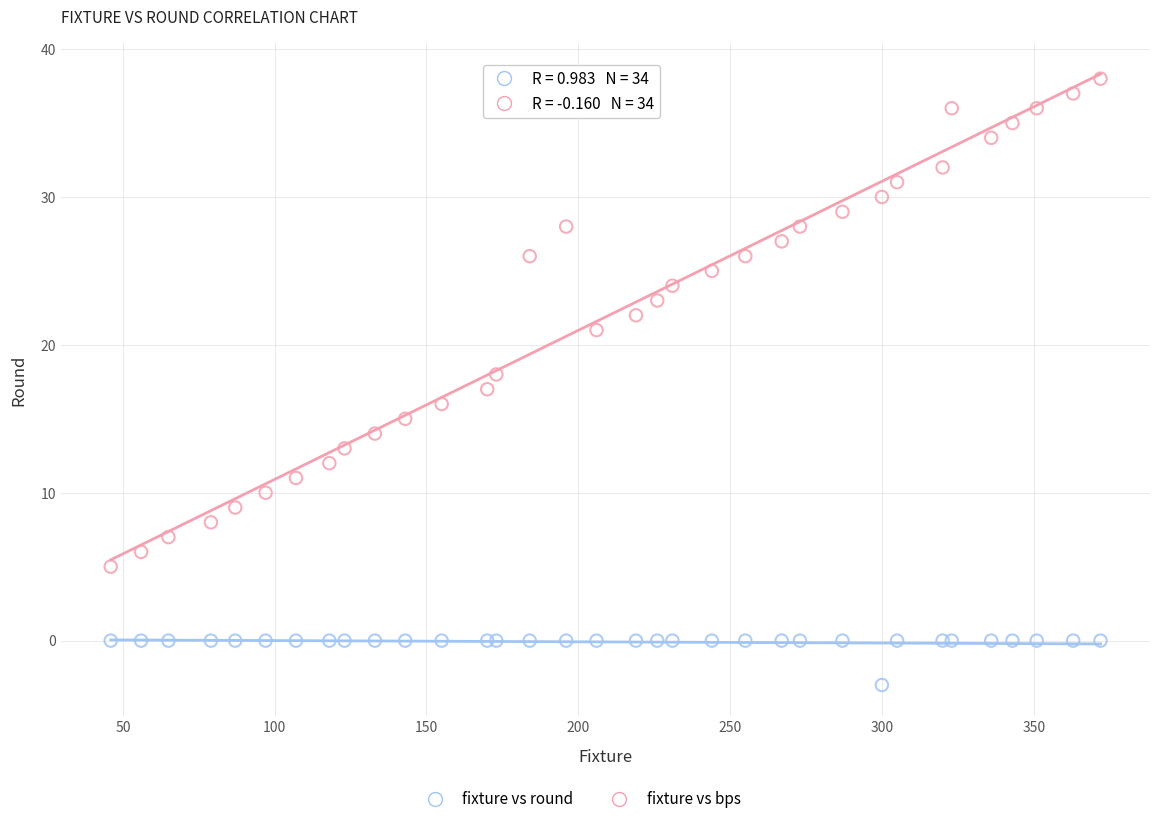

Which series contains the highest Y value?

fixture vs round